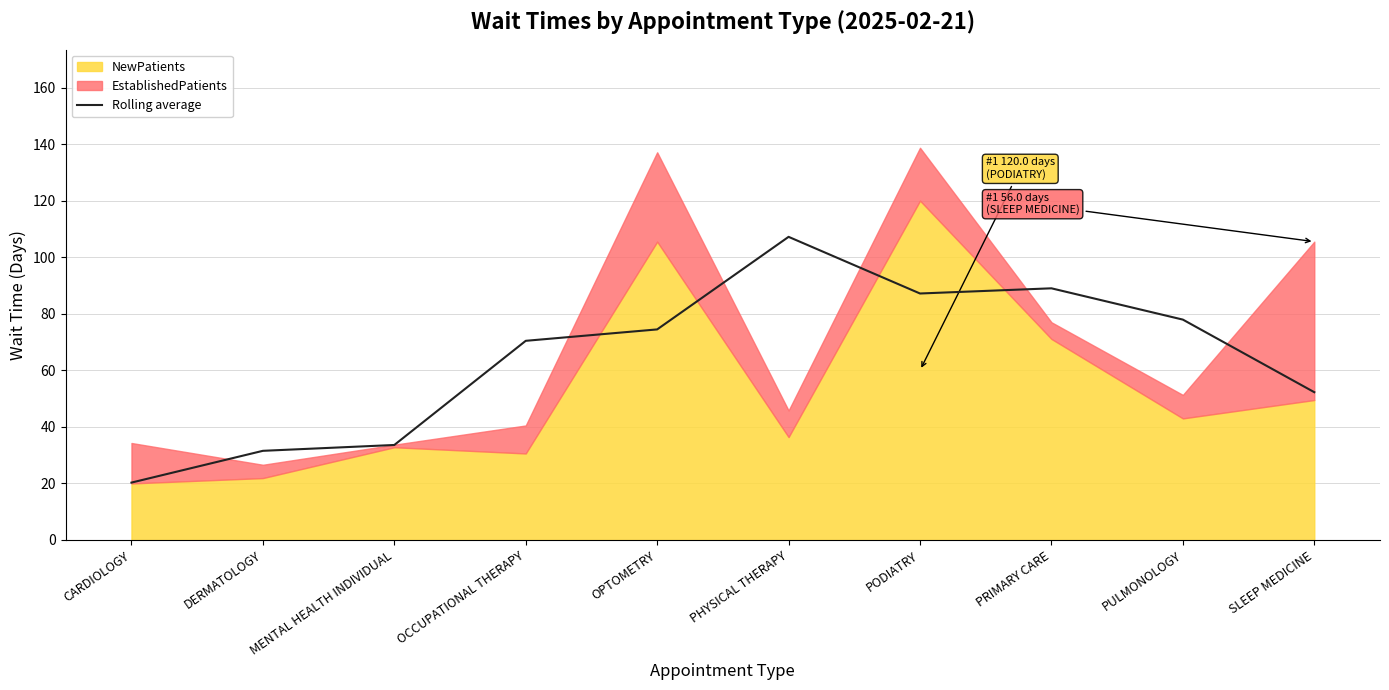

What position from the right is CARDIOLOGY?

10